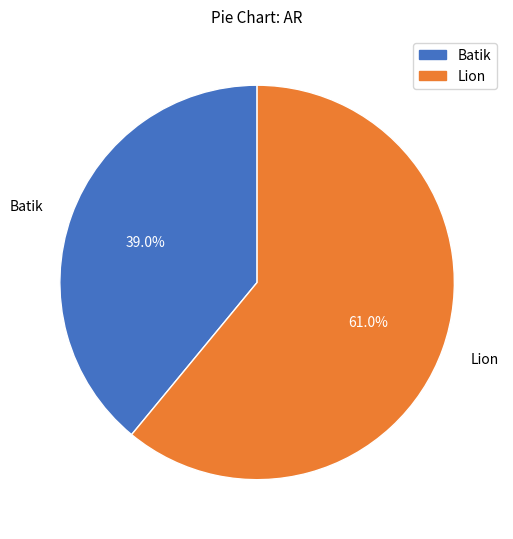

How many slices are in this pie chart?

2